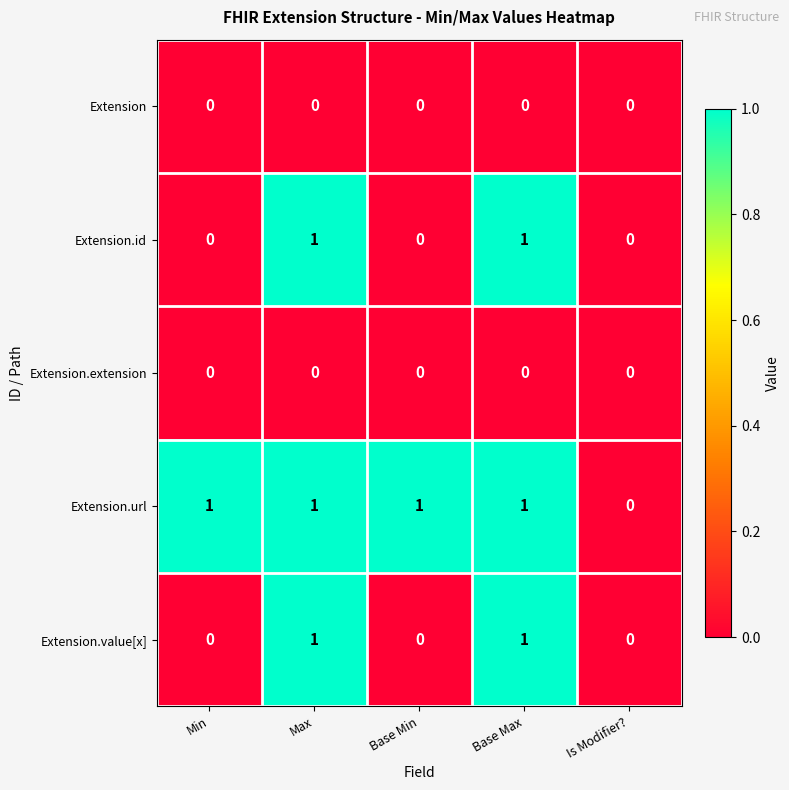

What is the total value across all series at Max?

3